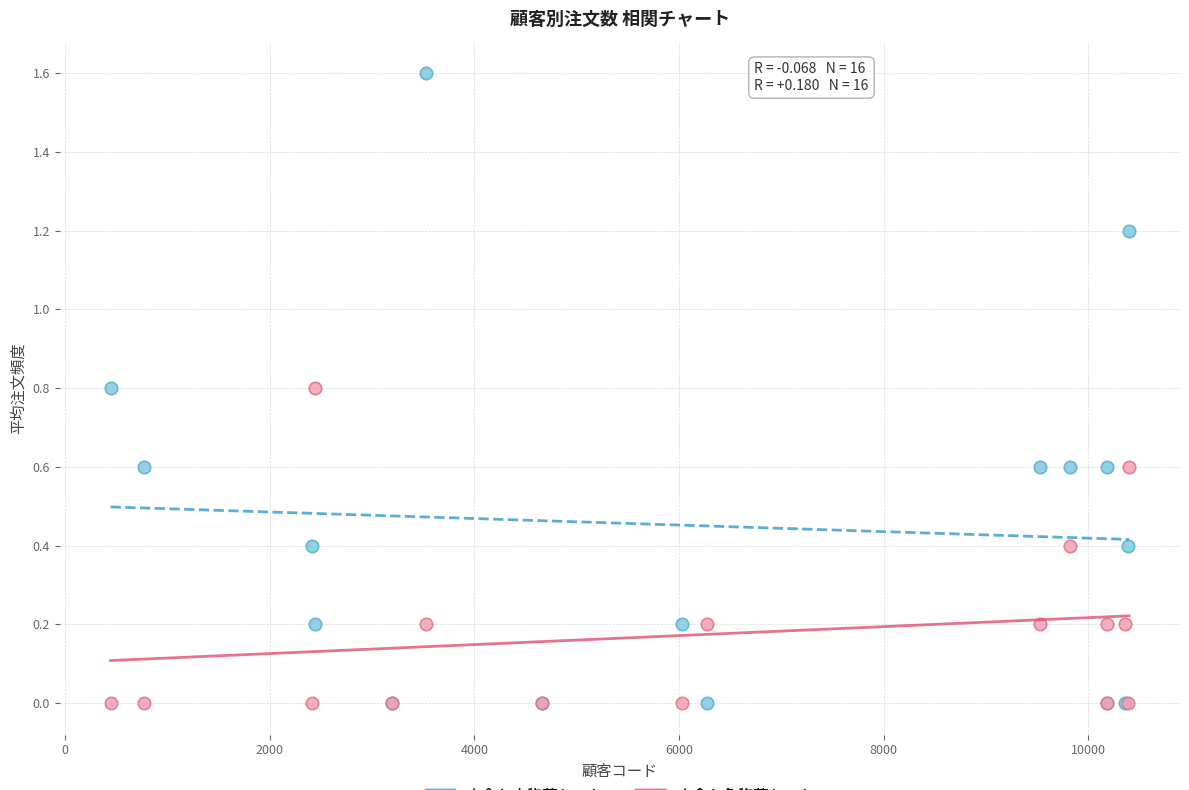

Which series reaches the maximum Y coordinate?

夕食お肉惣菜セット